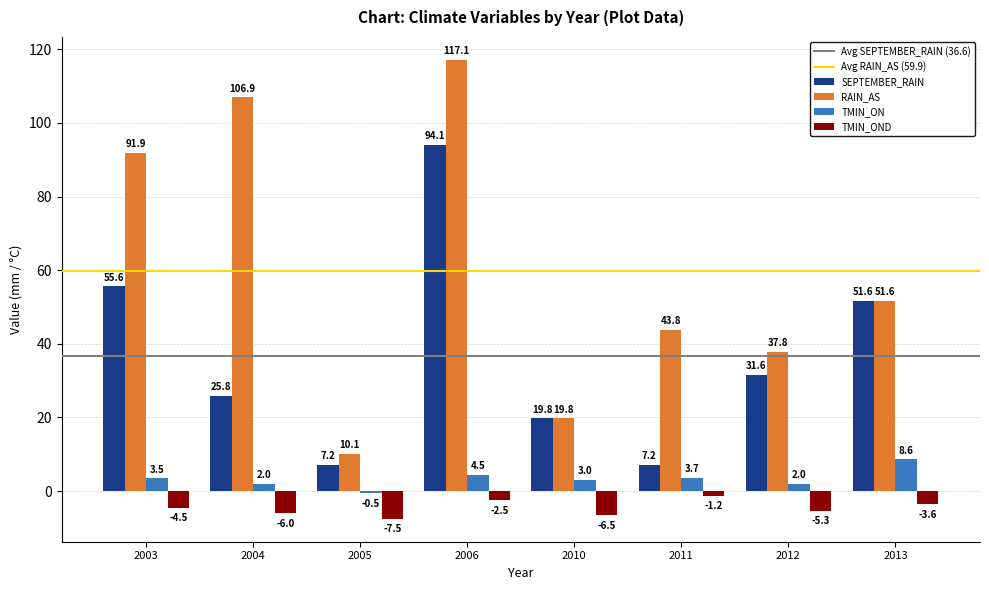

Reading left to right, what are all the values shown in this chart?

SEPTEMBER_RAIN: 2003=55.6	2004=25.8	2005=7.2	2006=94.1	2010=19.8	2011=7.2	2012=31.6	2013=51.6
RAIN_AS: 2003=91.9	2004=106.9	2005=10.1	2006=117.1	2010=19.8	2011=43.8	2012=37.8	2013=51.6
TMIN_ON: 2003=3.5	2004=2.0	2005=-0.5	2006=4.5	2010=3.0	2011=3.7	2012=2.0	2013=8.6
TMIN_OND: 2003=-4.5	2004=-6.0	2005=-7.5	2006=-2.5	2010=-6.5	2011=-1.2	2012=-5.3	2013=-3.6